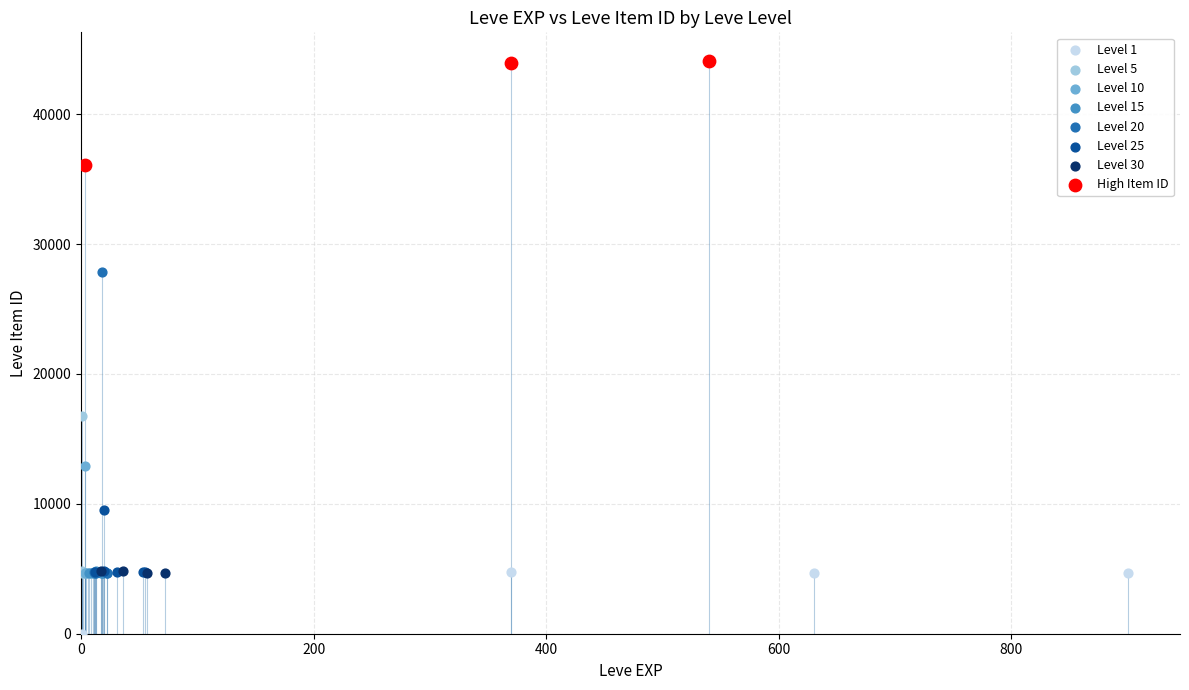

What are all the series names shown in the legend?

Level 1, Level 5, Level 10, Level 15, Level 20, Level 25, Level 30, High Item ID